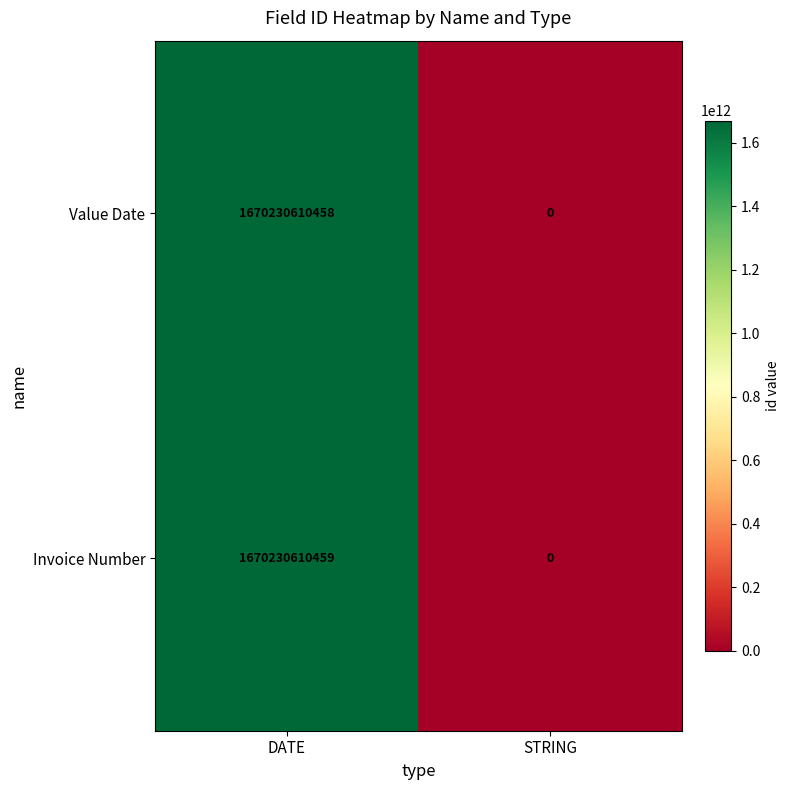

Between DATE and STRING, which series saw the biggest shift?

Invoice Number